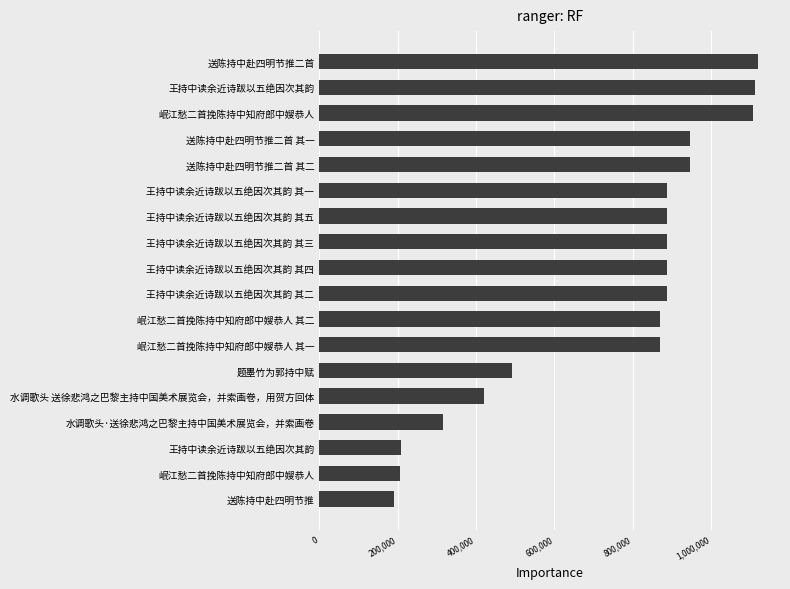

Are the bars horizontal?

Yes